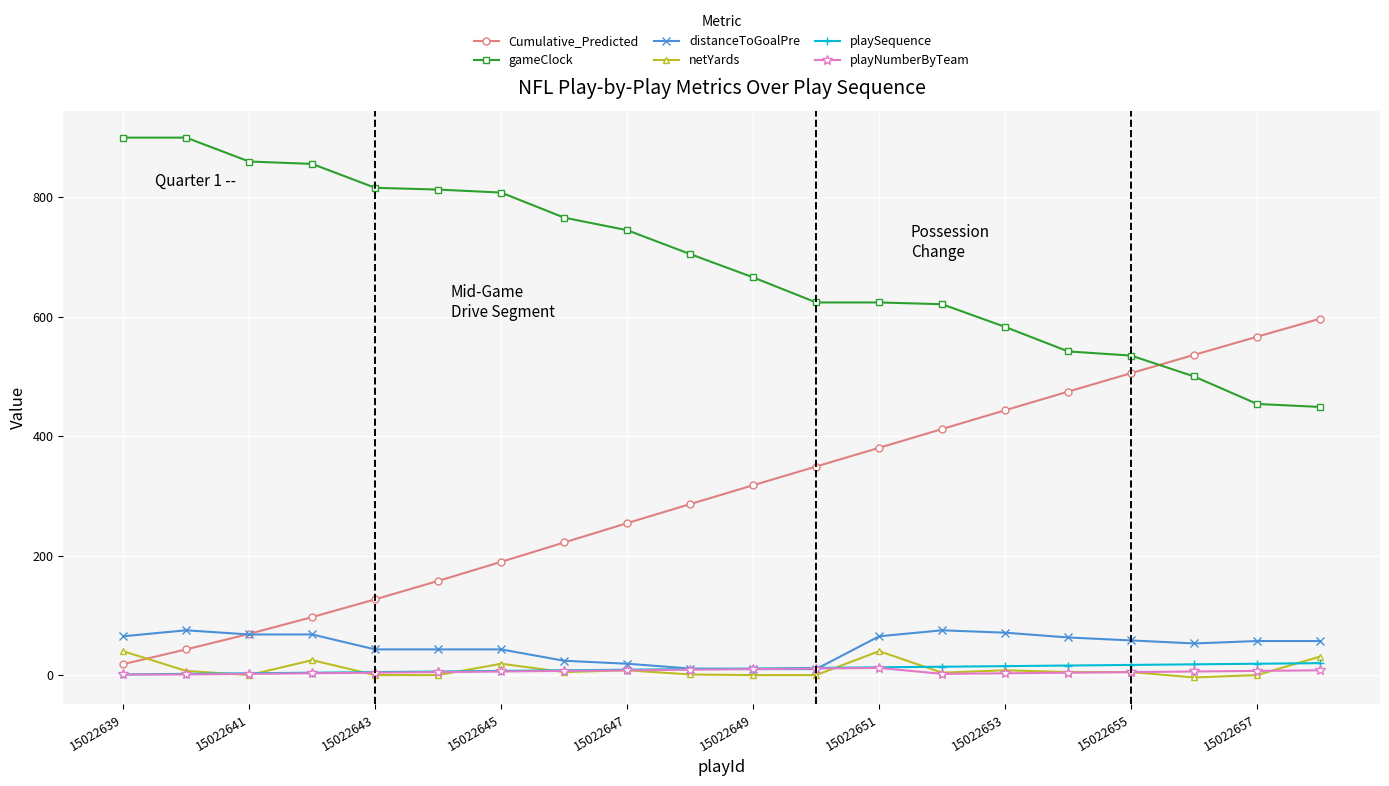

True or false: distanceToGoalPre has more than 0 points higher than both neighbors.

True